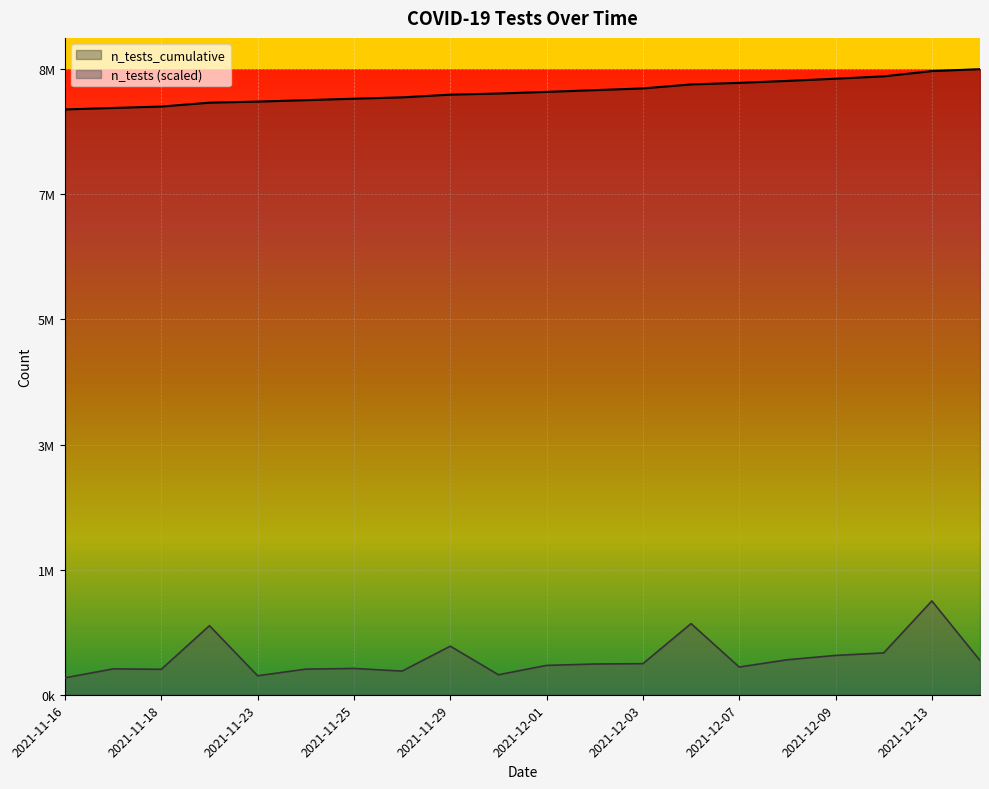

What is the difference between the maximum and minimum values?

575264